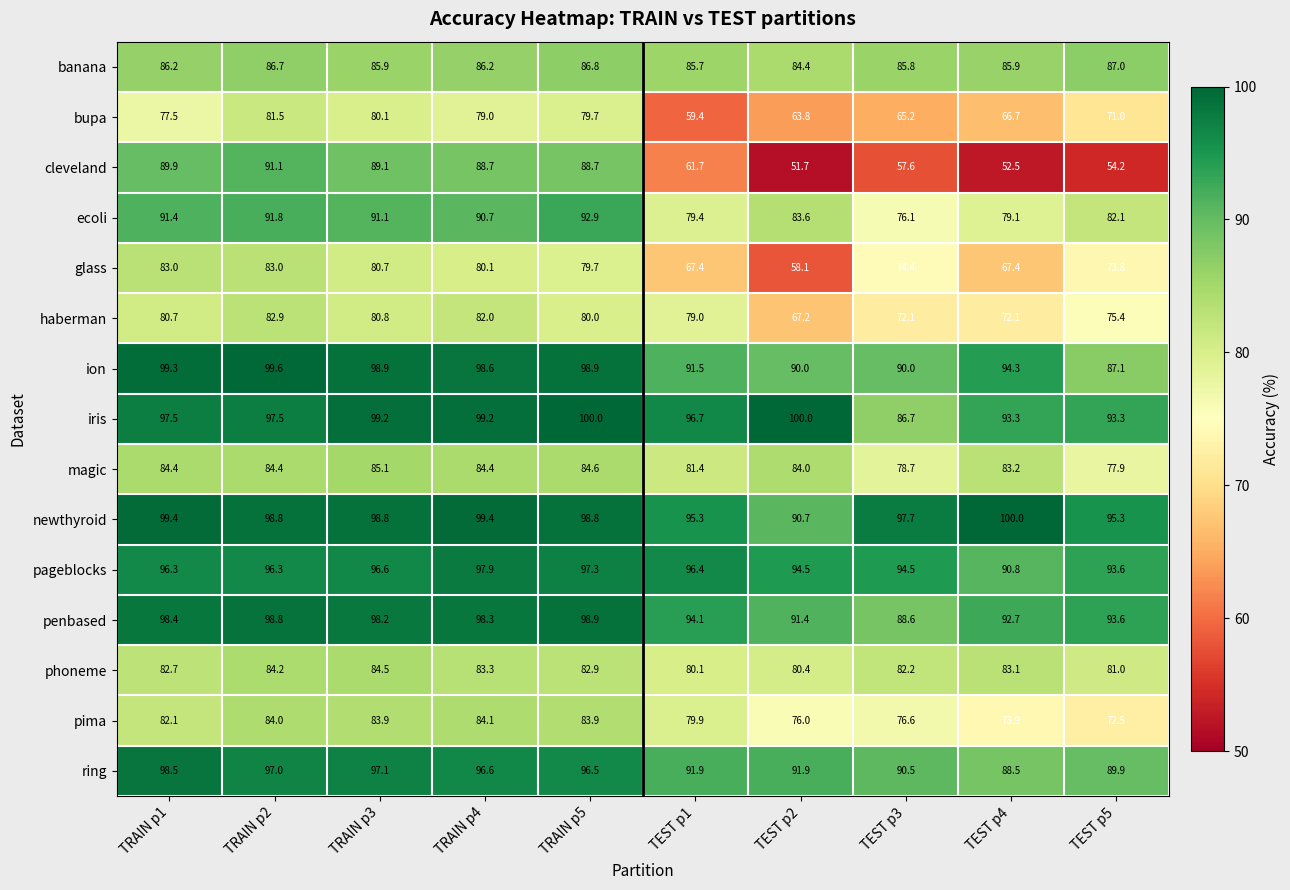

What is the approximate value of phoneme at TRAIN p5?

82.9